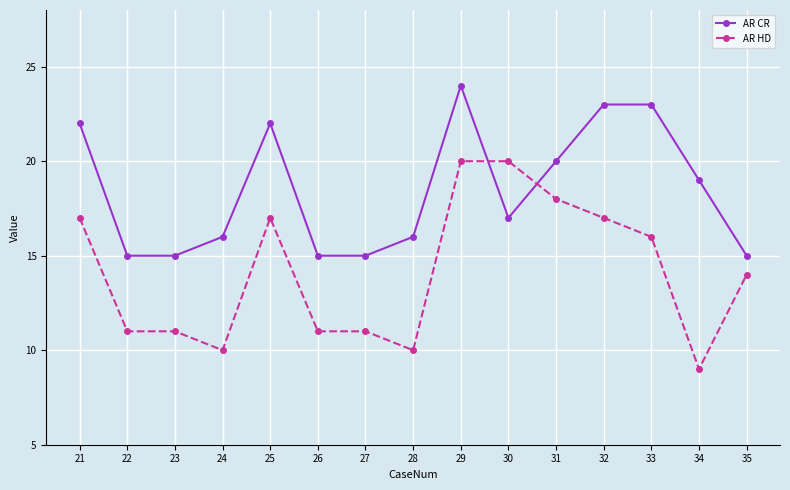

What is the spread (max minus min) of values at 24?

6